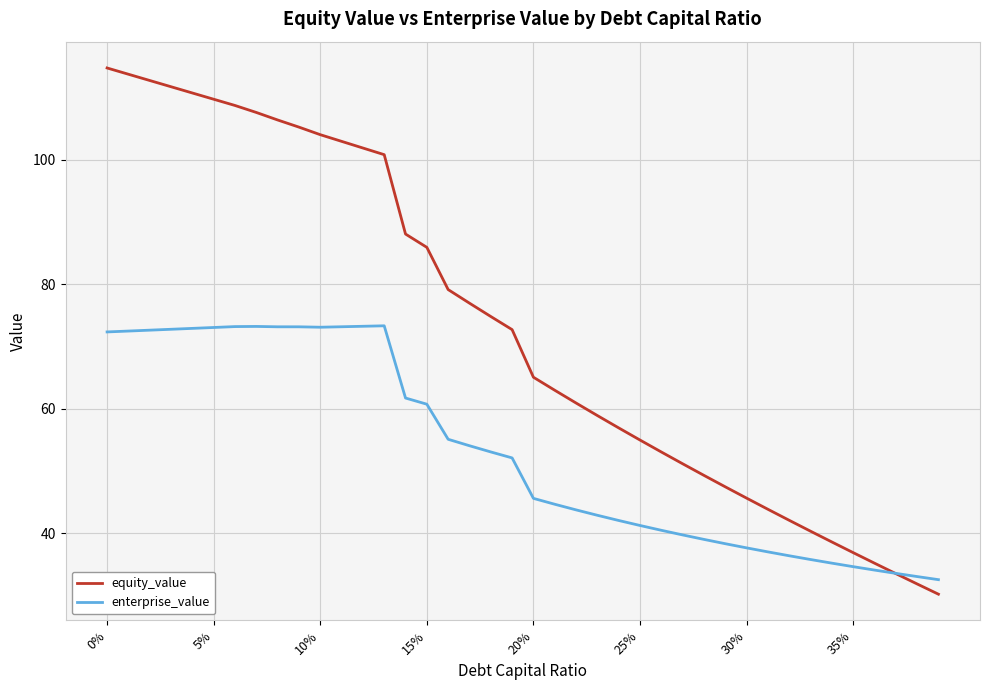

Which series has the largest total across all categories?

equity_value